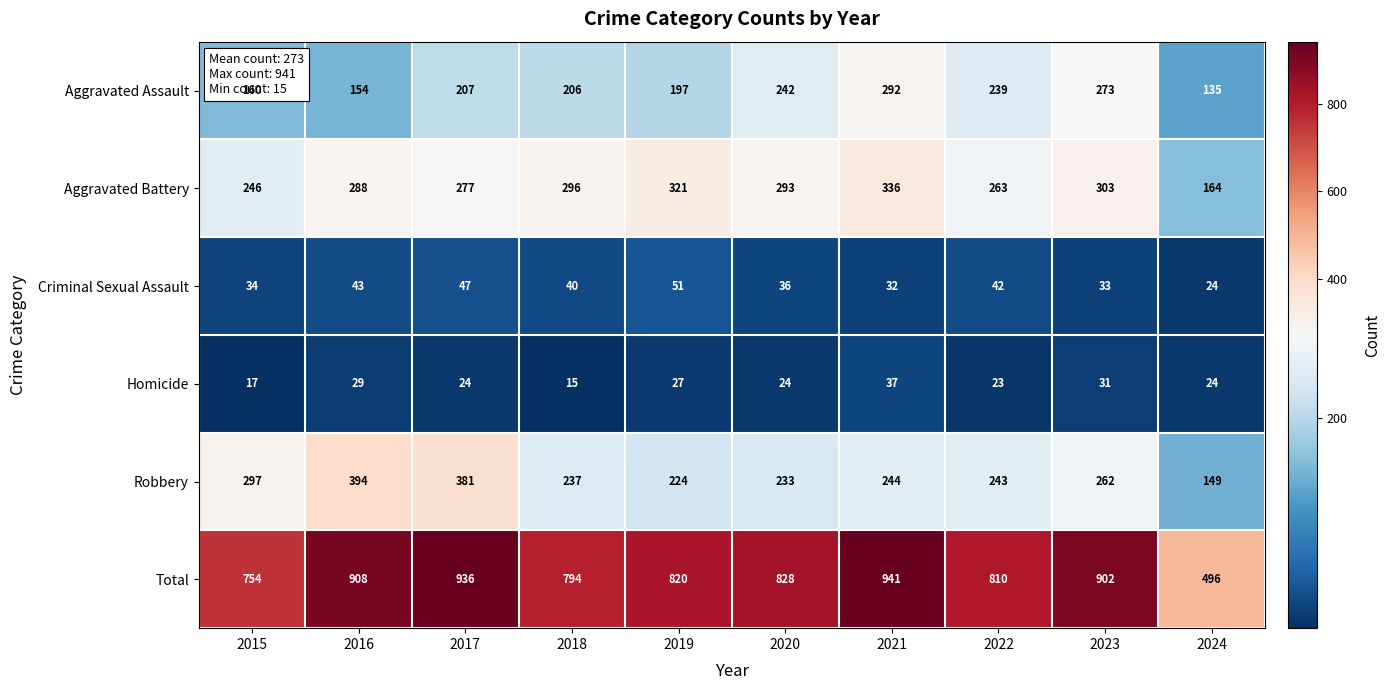

Read the Criminal Sexual Assault value at 2017, to the nearest 10.

50